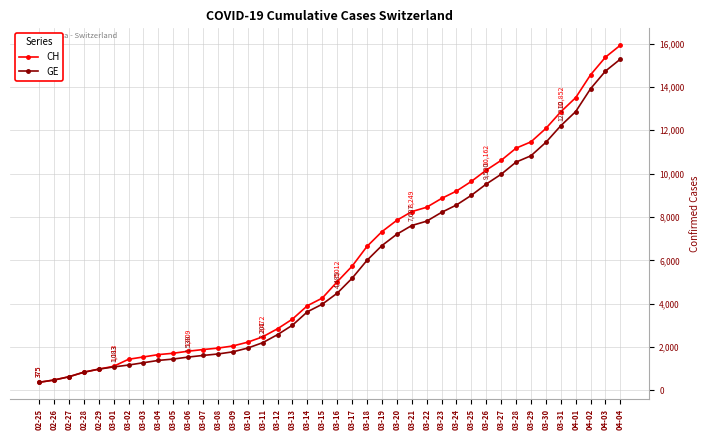

List the series in order of their overall mean, lowest first.

GE, CH